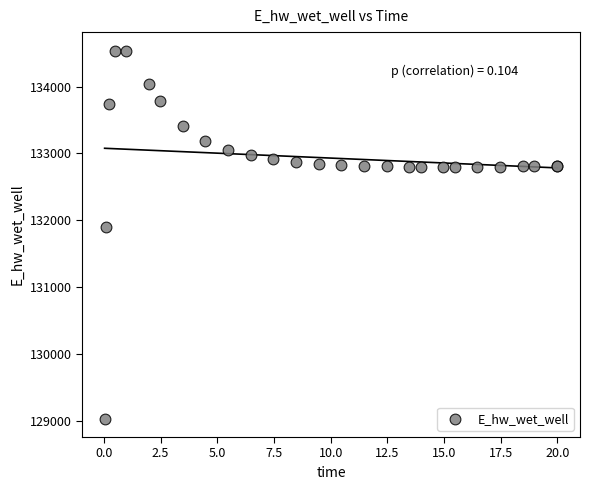

What Y value in the scatter plot is closest to 131787?

131906.8